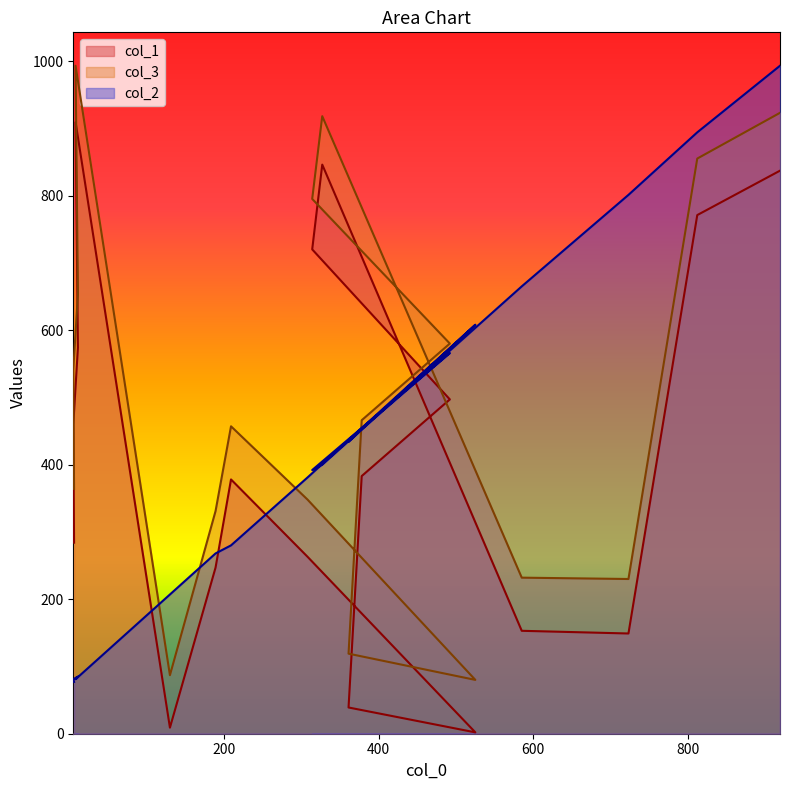

What is the value of the col_3 point at the 4th from the left?

993